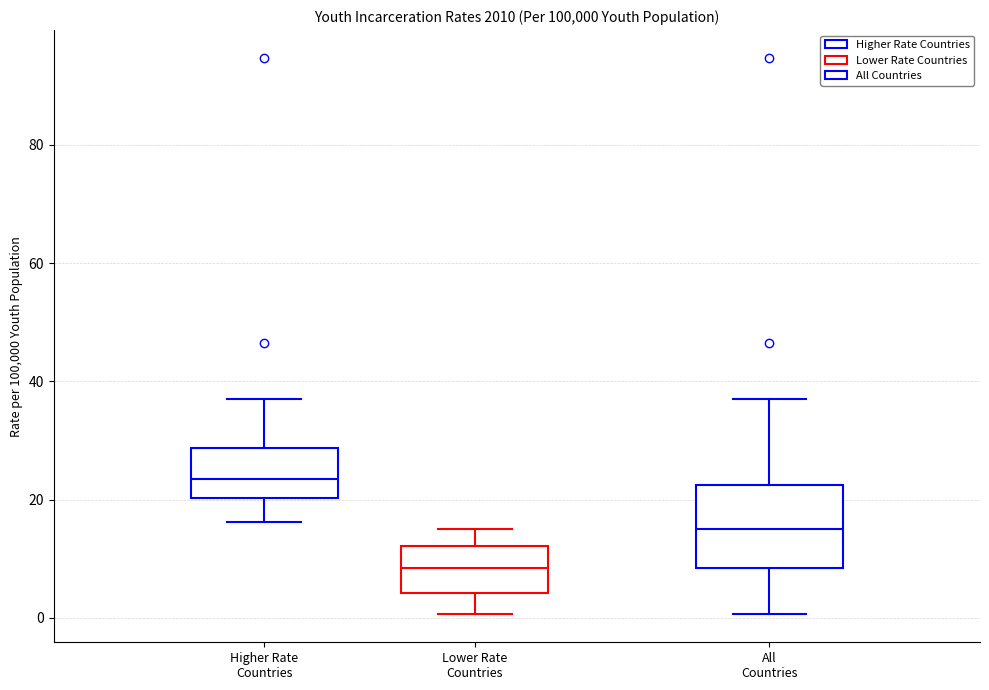

Reading left to right, transcribe this box plot: for each box, give where its median line is, the range the box spans, and where its two whiskers end, as read against the y-axis. The values are not printed on the chart, so give them approximately, as read against the axis.

Higher Rate Countries: median 24, box 20 to 28, whiskers 16 to 38
Lower Rate Countries: median 8, box 4 to 12, whiskers 0 to 16
All Countries: median 16, box 8 to 22, whiskers 0 to 38